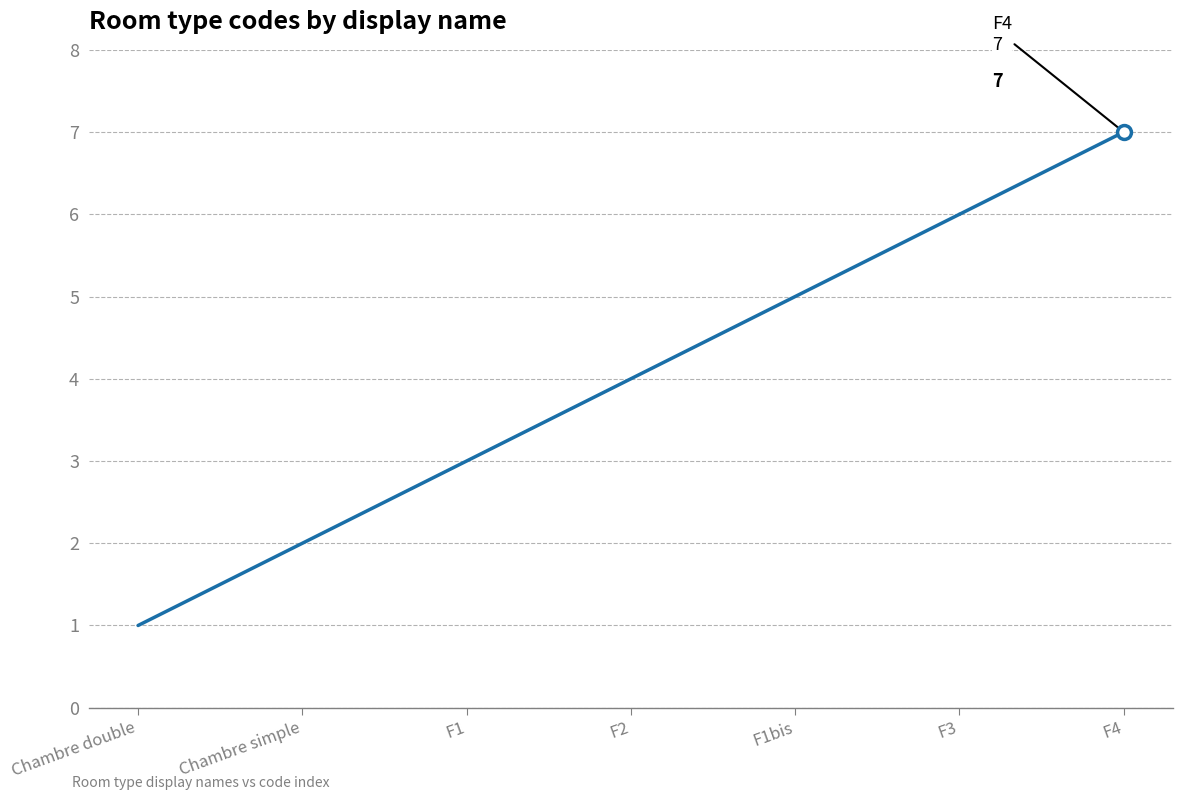

The value at F1bis is 7. True or false?

False